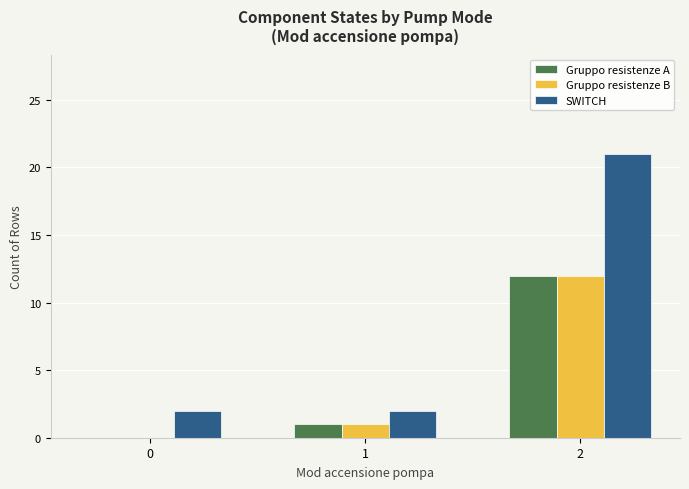

The value of Gruppo resistenze B at 1 is 0. True or false?

False